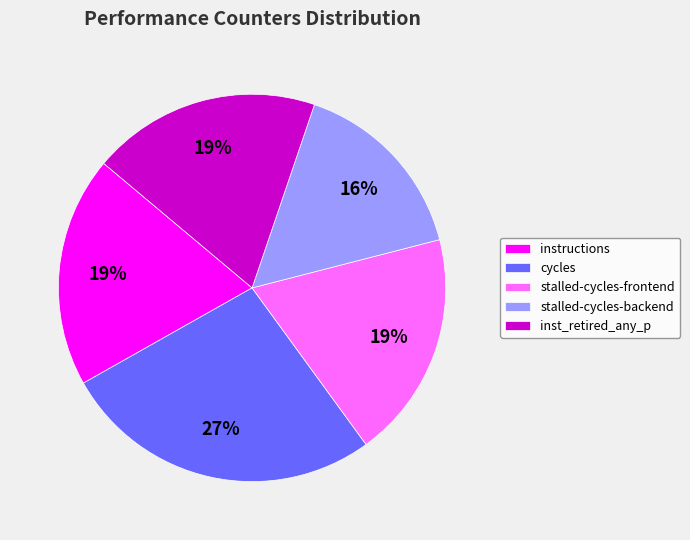

What percentage is the inst_retired_any_p slice, to the nearest percent?

19%